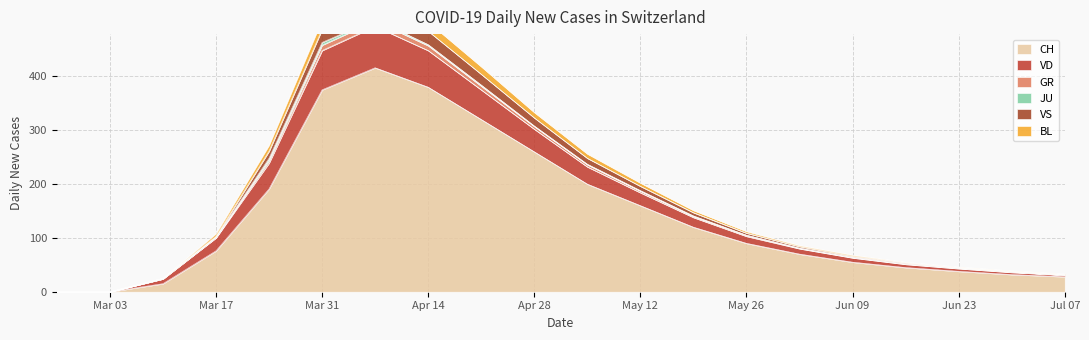

True or false: BL and VD intersect in this chart.

False